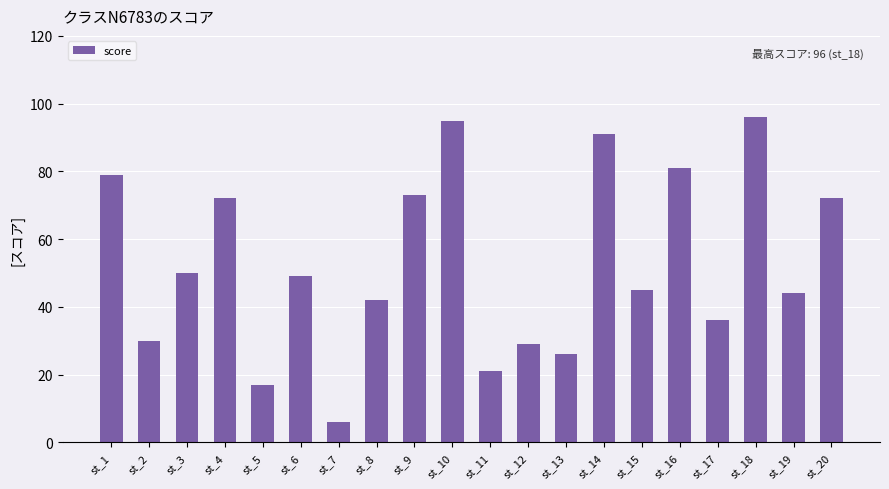

What is the difference between the second highest and minimum values?

89